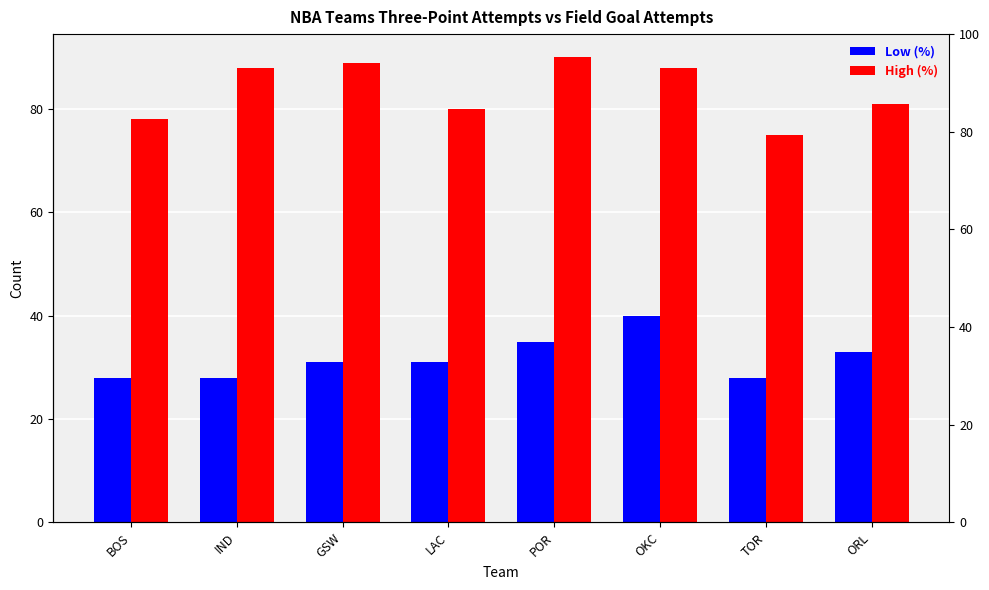

Which series has the widest spread of values?

High (%)